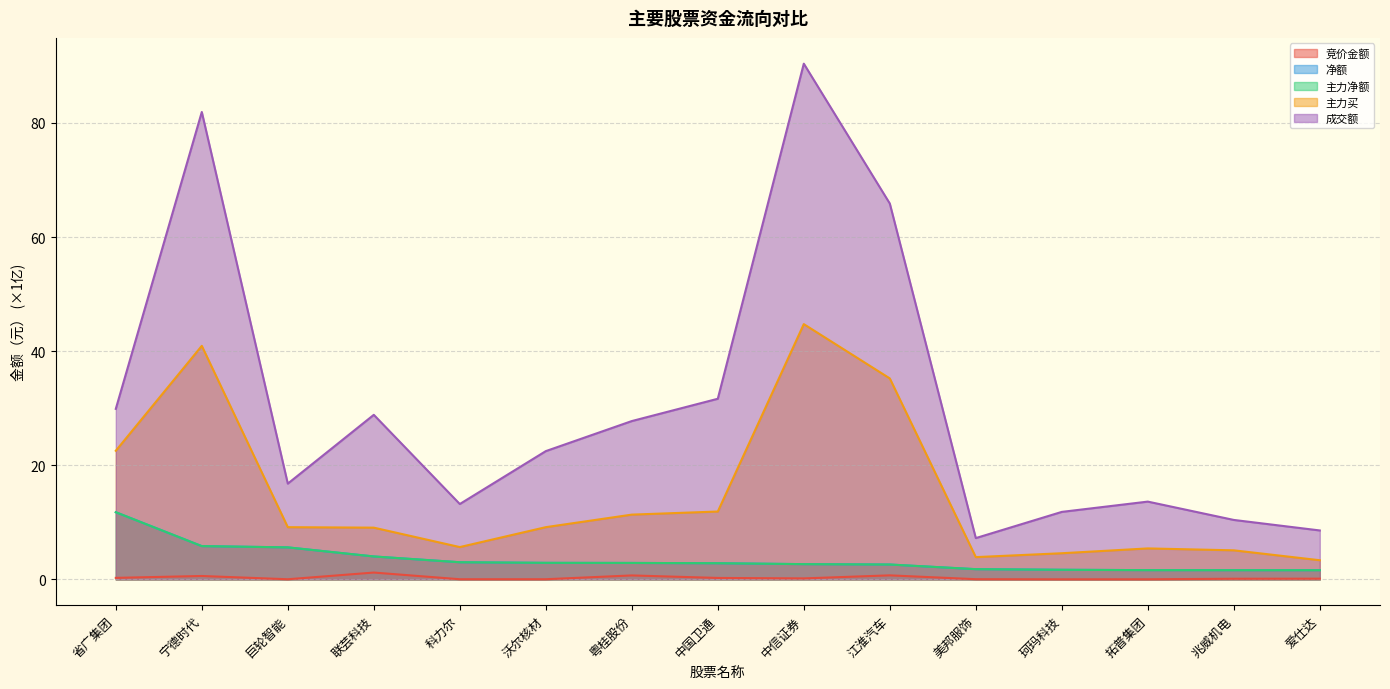

What is the difference between the highest and lowest values at 爱仕达?

8.5